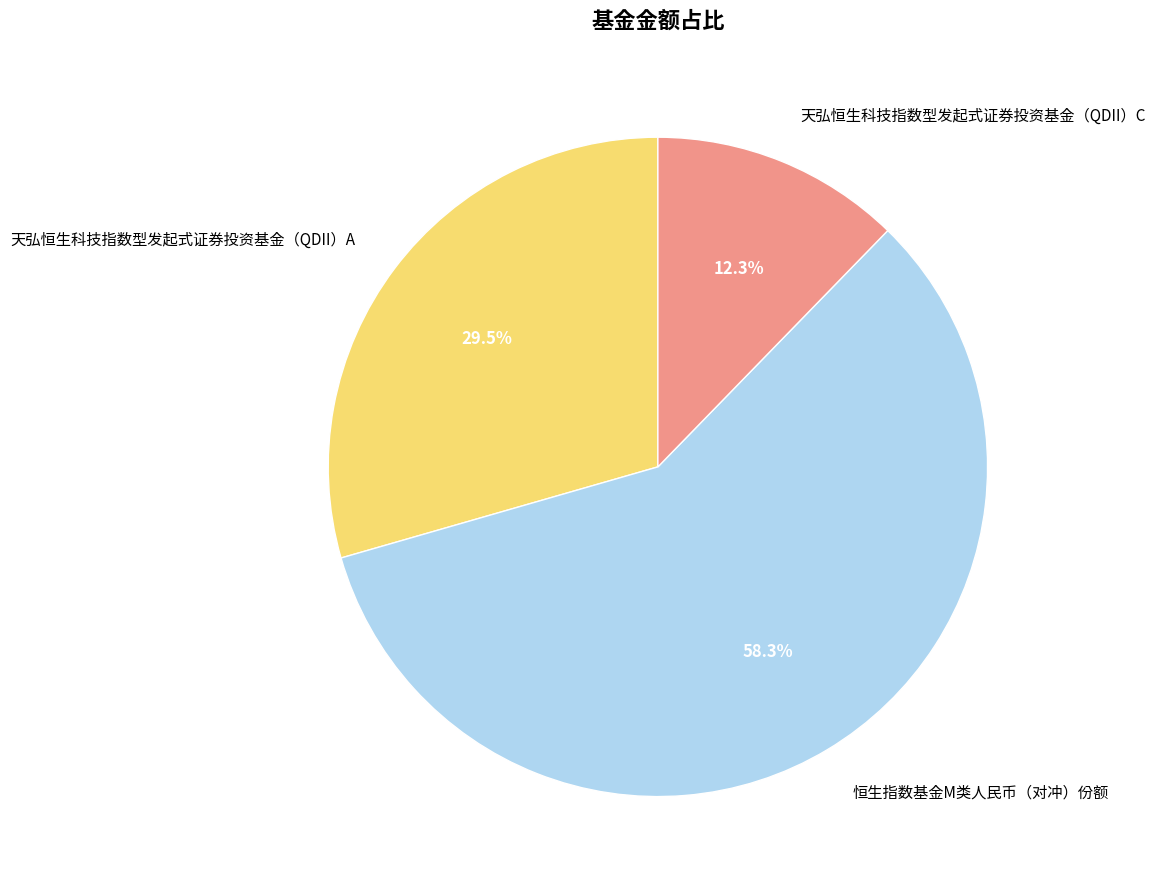

To the nearest percent, what is the combined percentage of 天弘恒生科技指数型发起式证券投资基金（QDII）A and 天弘恒生科技指数型发起式证券投资基金（QDII）C?

42%